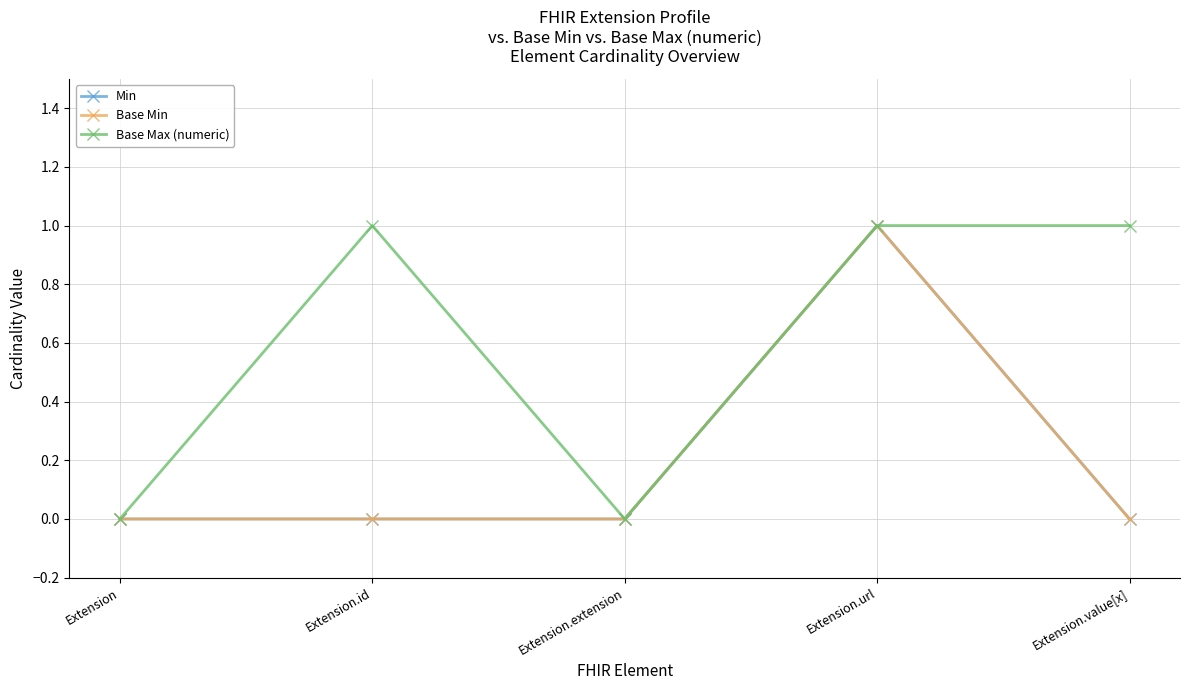

Is this an area chart (filled region under the line)?

No